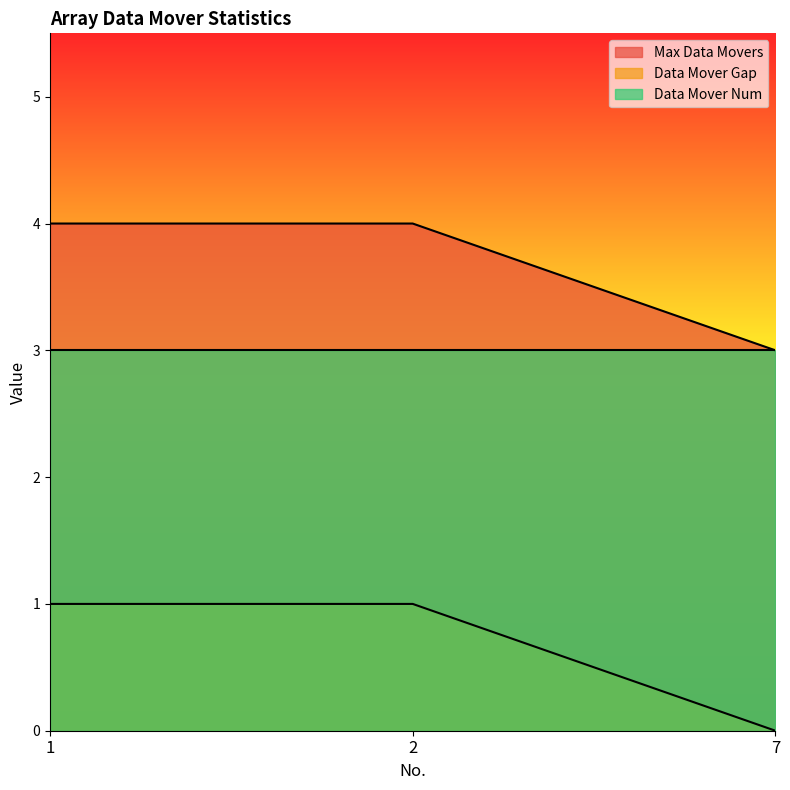

Which series has the largest total across all categories?

Max Data Movers